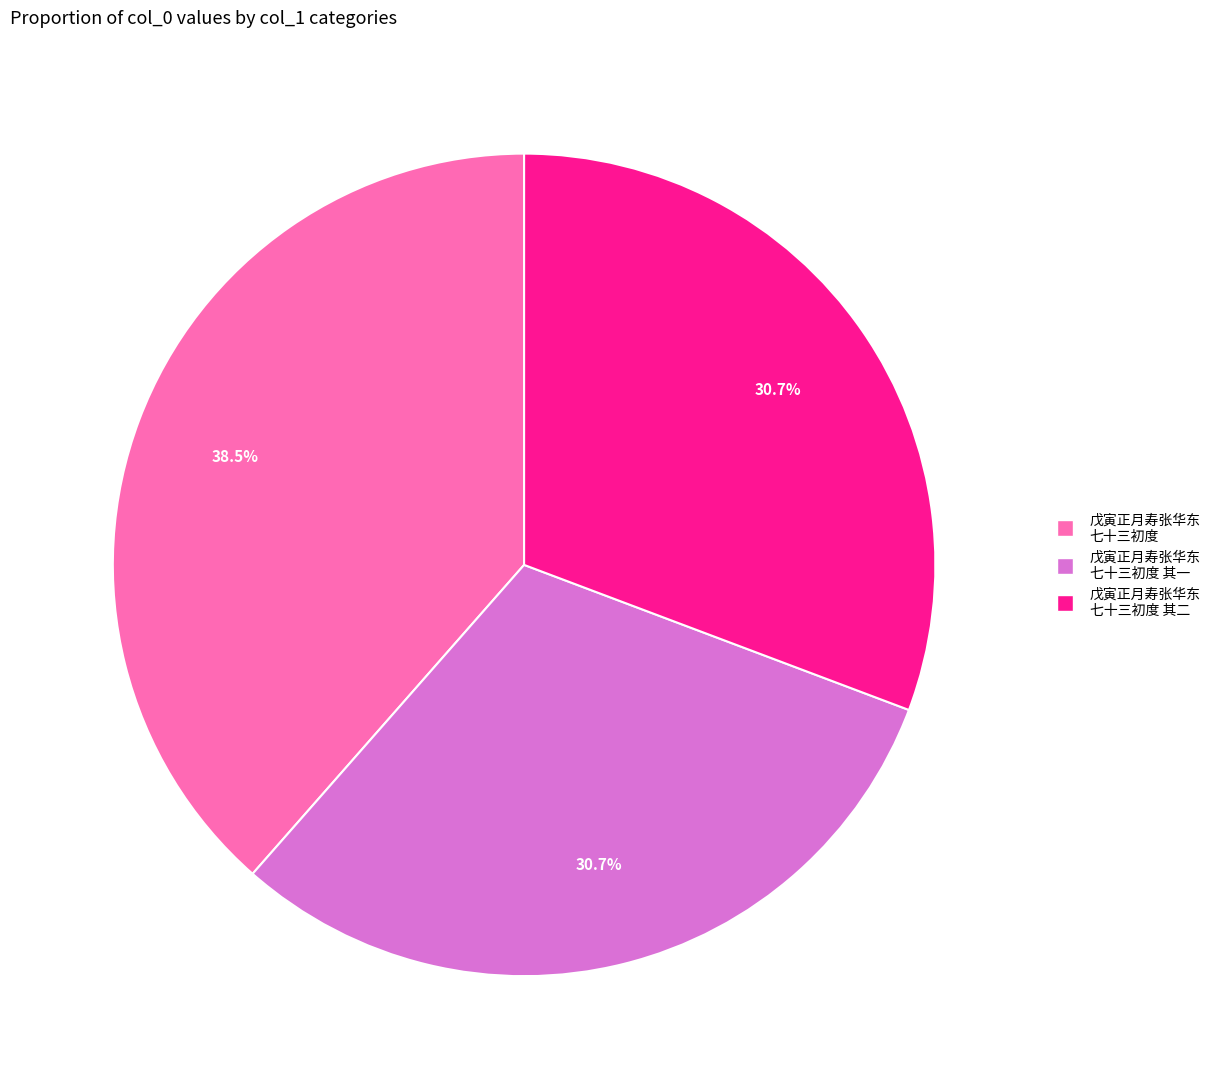

Is there any slice that represents more than half of the pie?

No